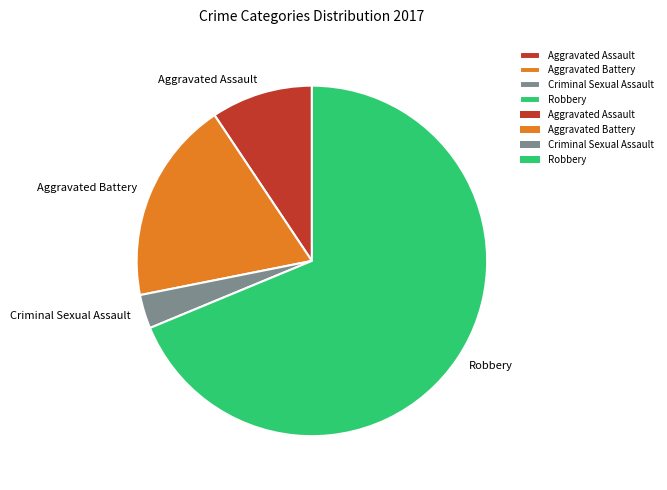

Approximately how many times larger is the value at Aggravated Assault compared to Robbery?

0.1